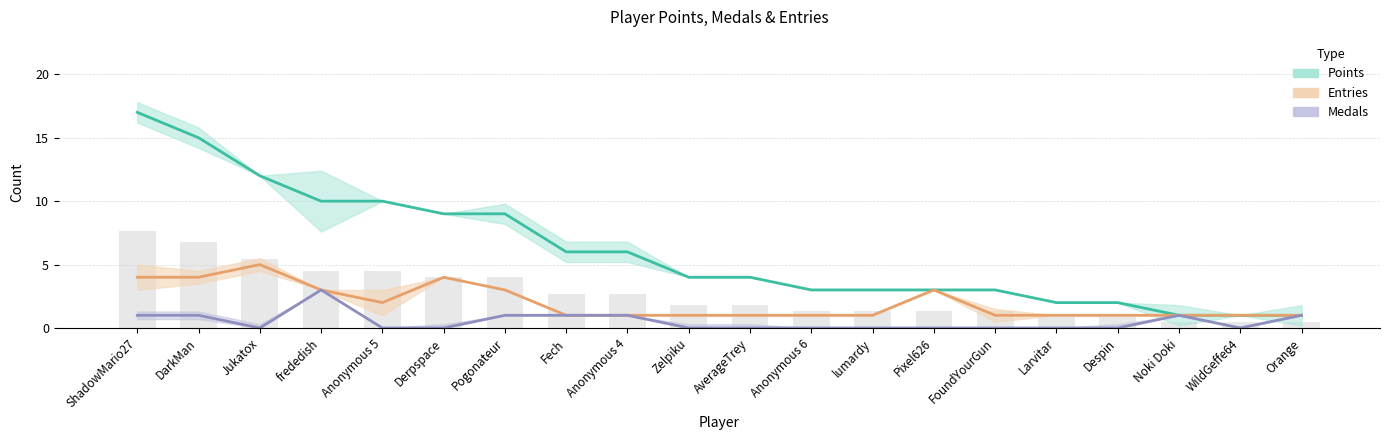

Does the chart contain stacked bars?

No